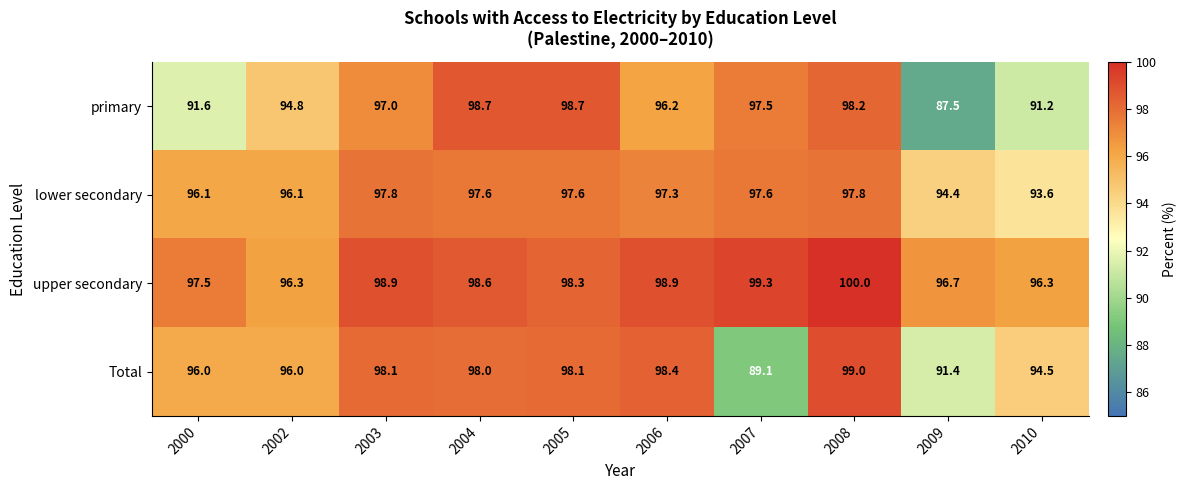

Is it true that upper secondary equals 167.9 at 2008?

False